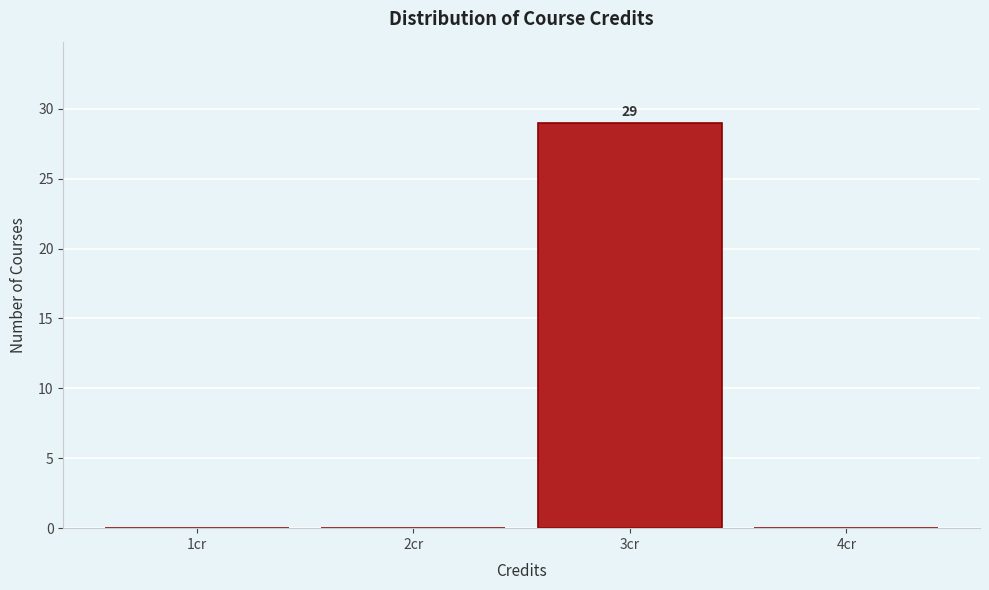

Reading left to right, transcribe all the data shown in this chart.

1cr=0	2cr=0	3cr=29	4cr=0